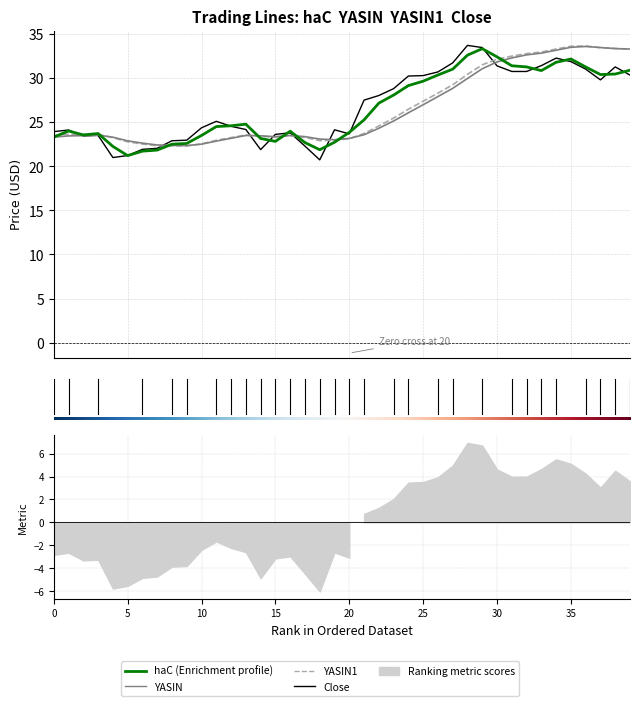

True or false: YASIN1 has a value of 22.3 at 2015-11-30.

True